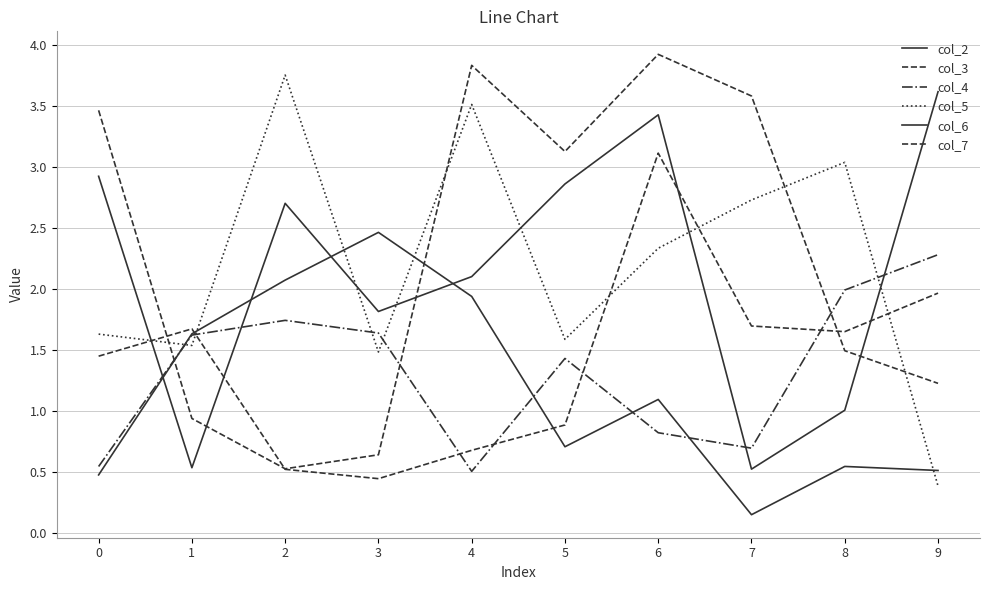

Is this an area chart (filled region under the line)?

No